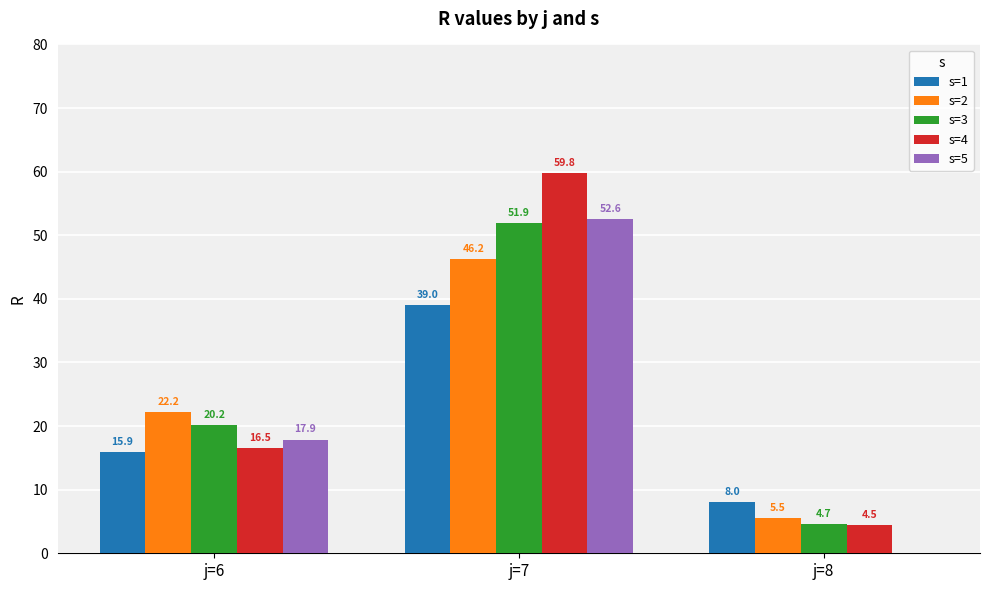

What are all the series names shown in the legend?

s=1, s=2, s=3, s=4, s=5